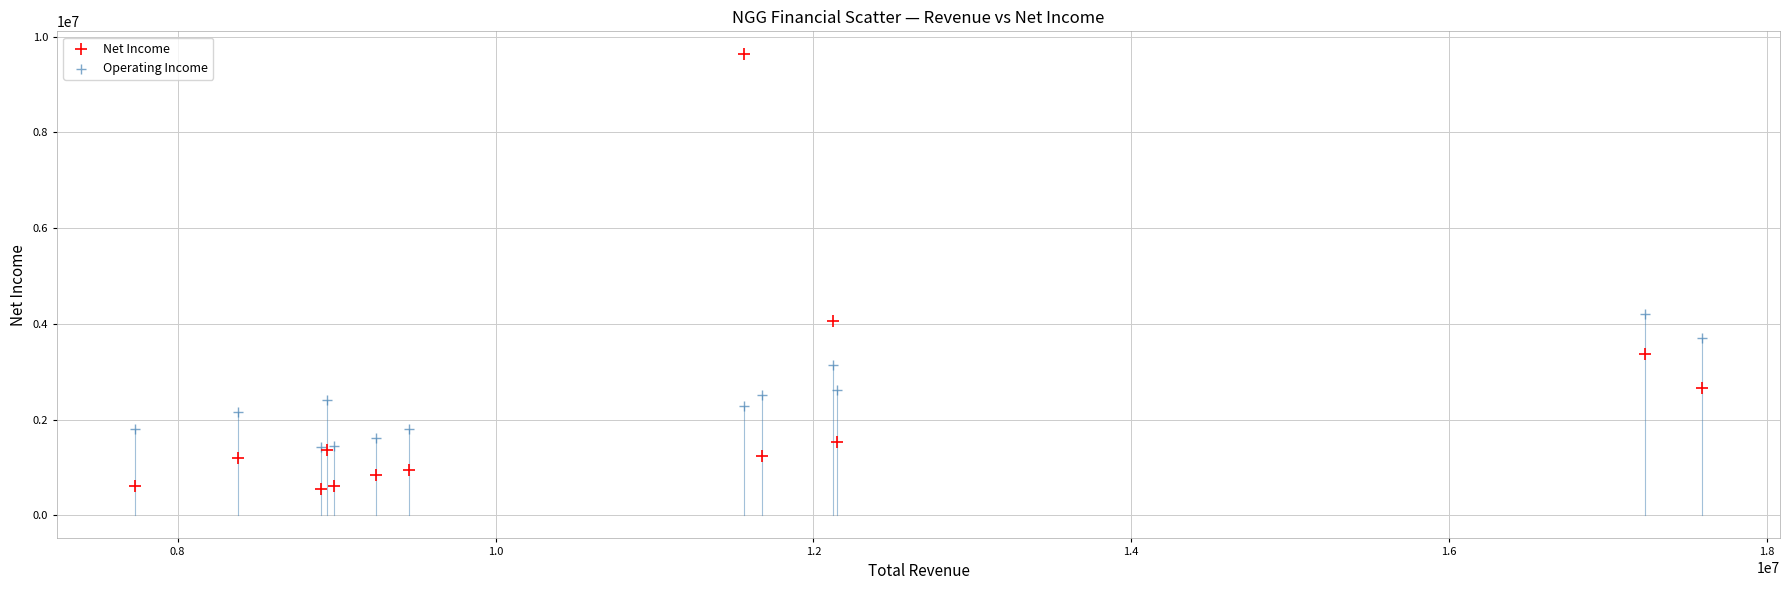

Which series reaches the maximum Y coordinate?

Net Income